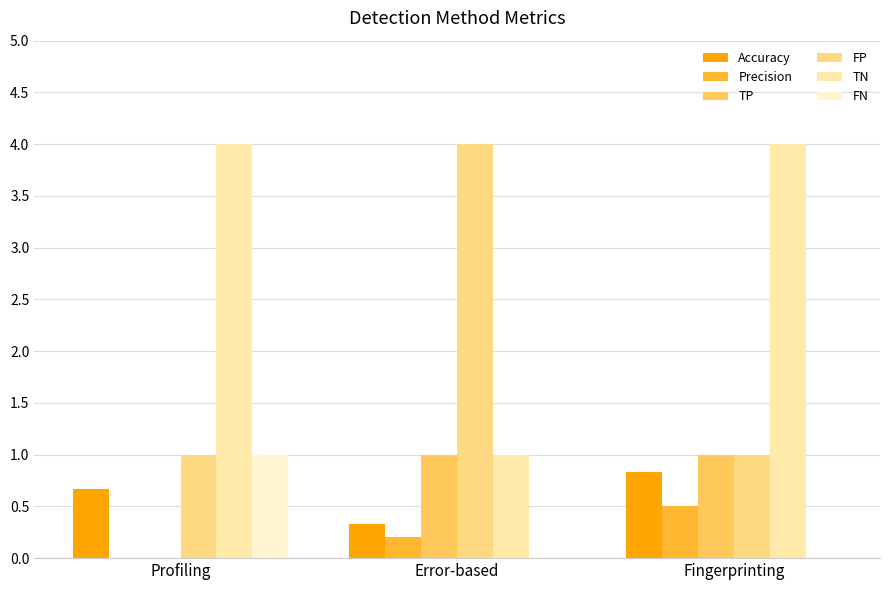

Reading left to right, extract all data points from this chart.

Accuracy: Profiling=0.7	Error-based=0.3	Fingerprinting=0.8
Precision: Profiling=0.0	Error-based=0.2	Fingerprinting=0.5
TP: Profiling=0.0	Error-based=1.0	Fingerprinting=1.0
FP: Profiling=1.0	Error-based=4.0	Fingerprinting=1.0
TN: Profiling=4.0	Error-based=1.0	Fingerprinting=4.0
FN: Profiling=1.0	Error-based=0.0	Fingerprinting=0.0